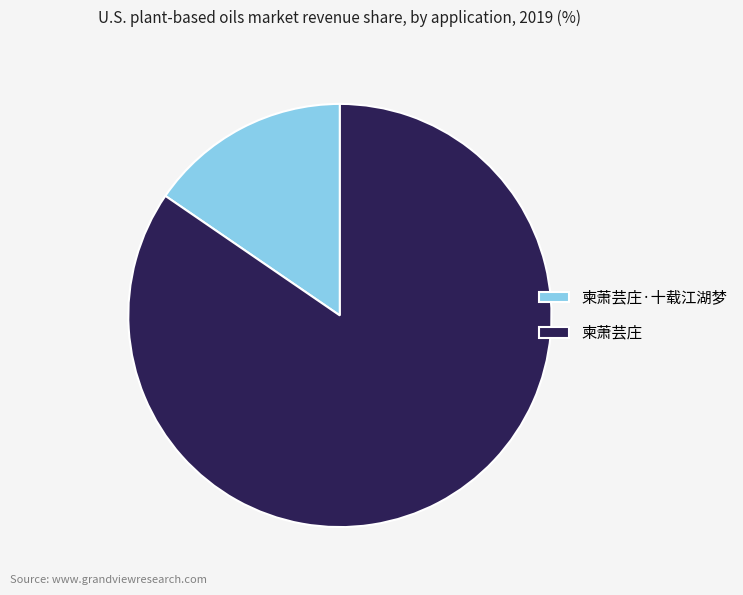

Is the sum of 柬萧芸庄·十载江湖梦 and 柬萧芸庄 greater than half?

Yes